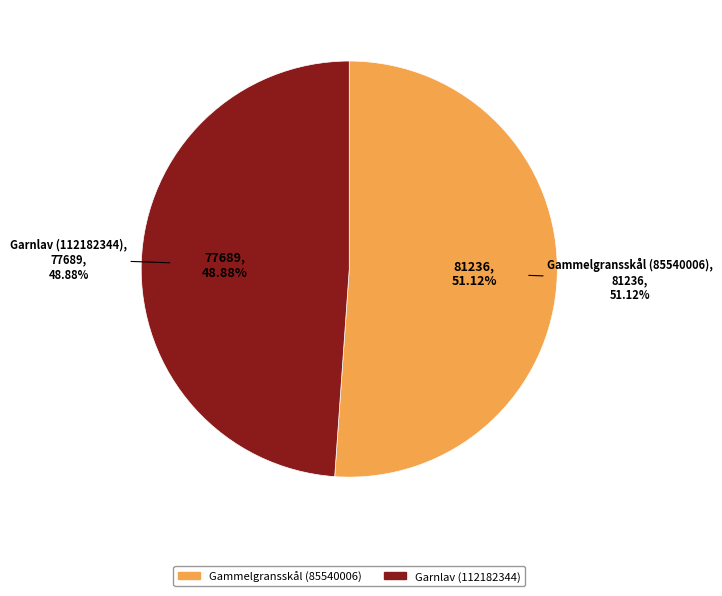

To the nearest percent, what is the difference between the Garnlav (112182344) and Gammelgransskål (85540006) slice percentages?

2%